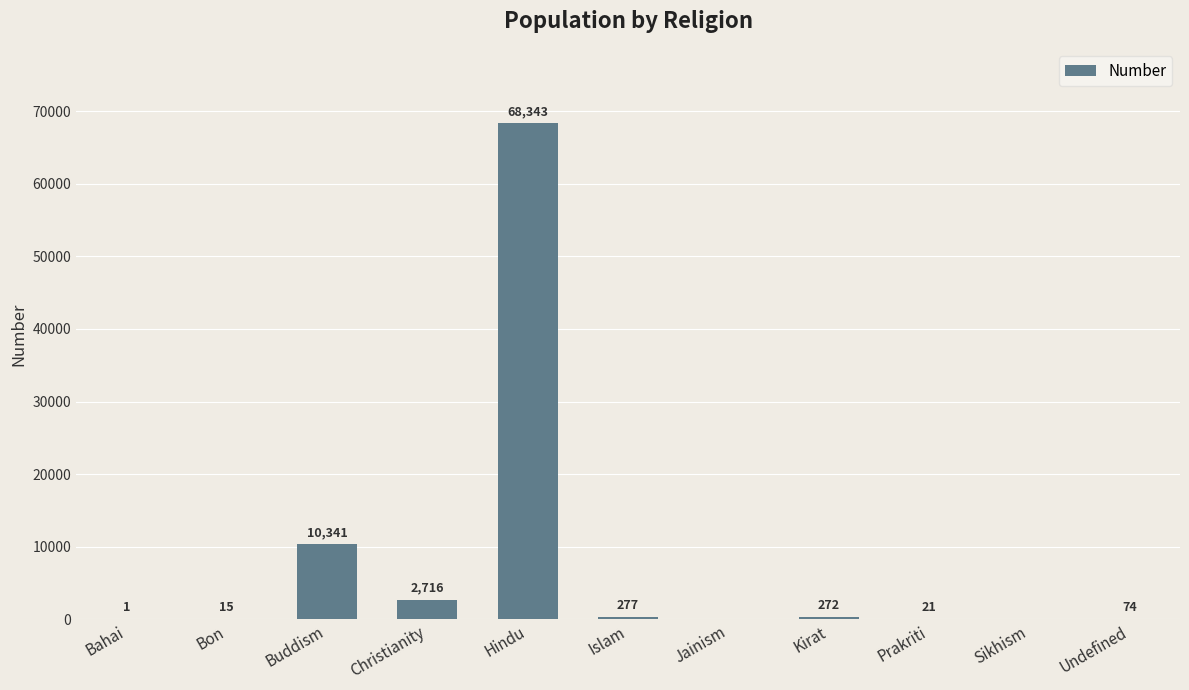

True or false: the data shows 2237 at Buddism.

False